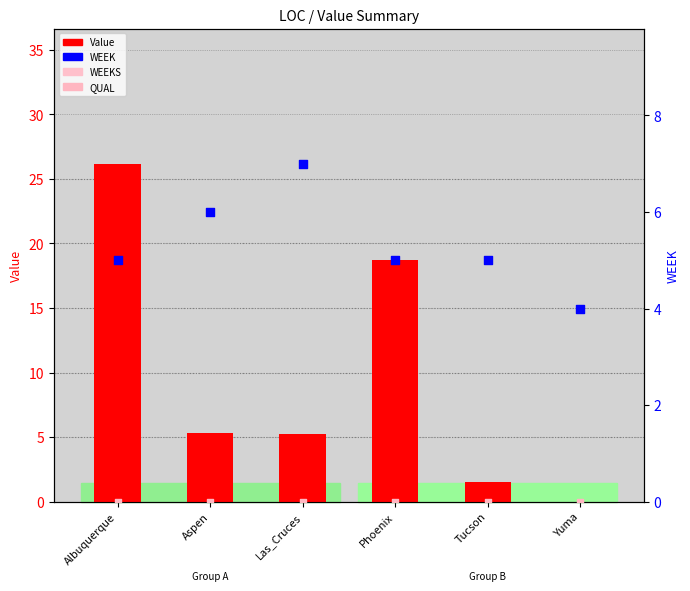

Which series reaches the maximum Y coordinate?

Value